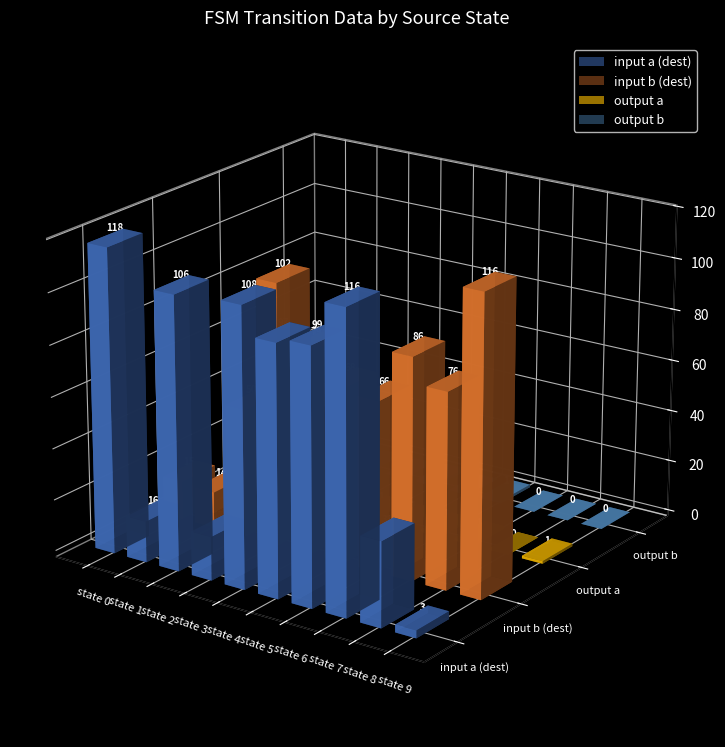

Rank the series at state 5 from highest to lowest value.

input a (dest), input b (dest), output a, output b